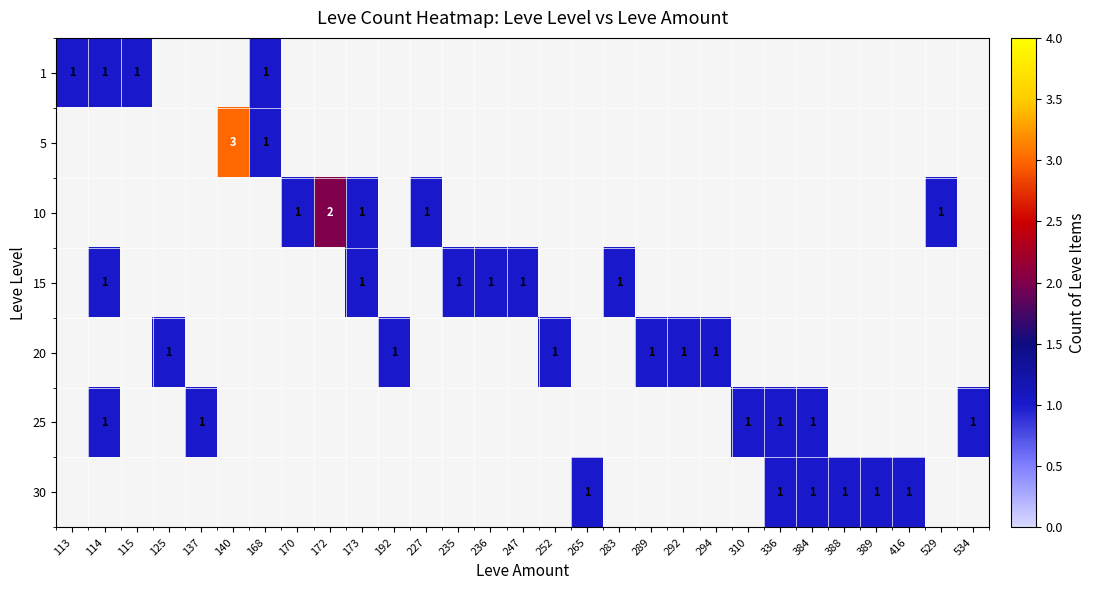

At how many categories does at least one series exceed 2?

1